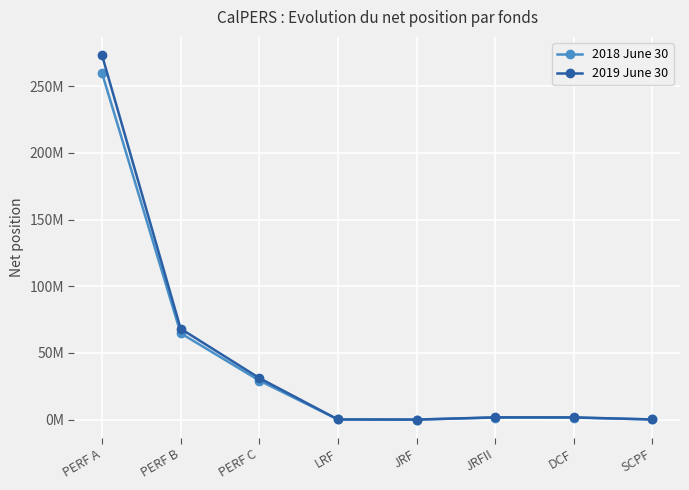

What is the lowest value of the 2019 June 30 series?

10169